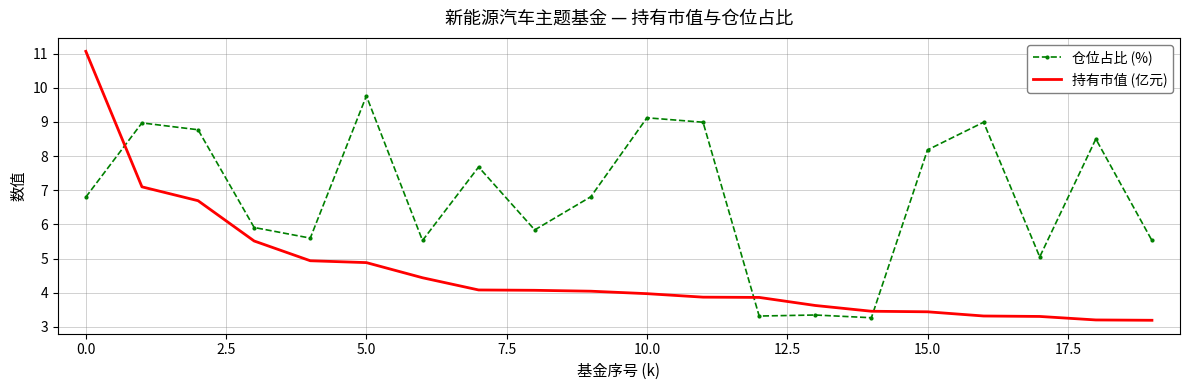

What is the maximum value for 持有市值 (亿元)?

11.1